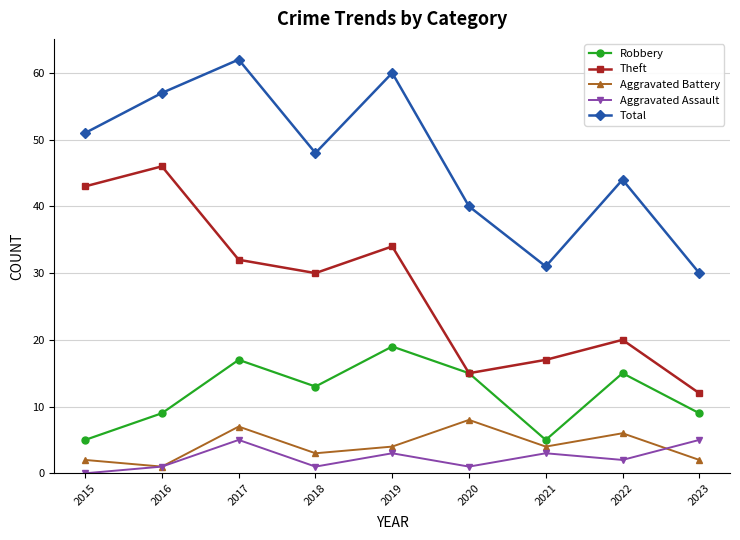

What is the value of the Theft point at the 6th from the left?

15